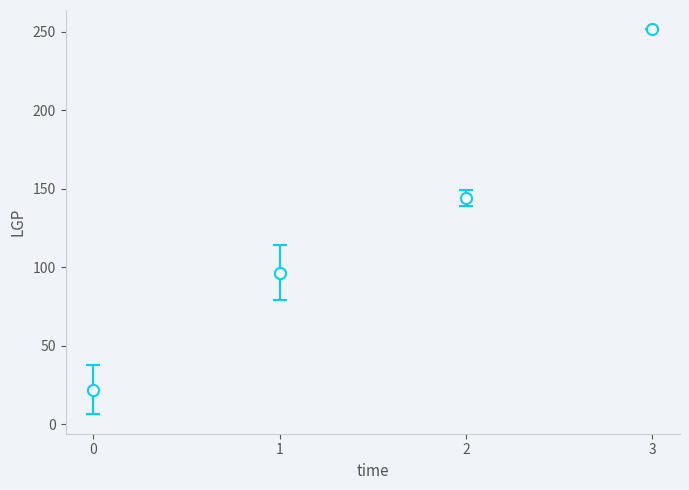

What is the change in value from 1 to 3?

+155.1